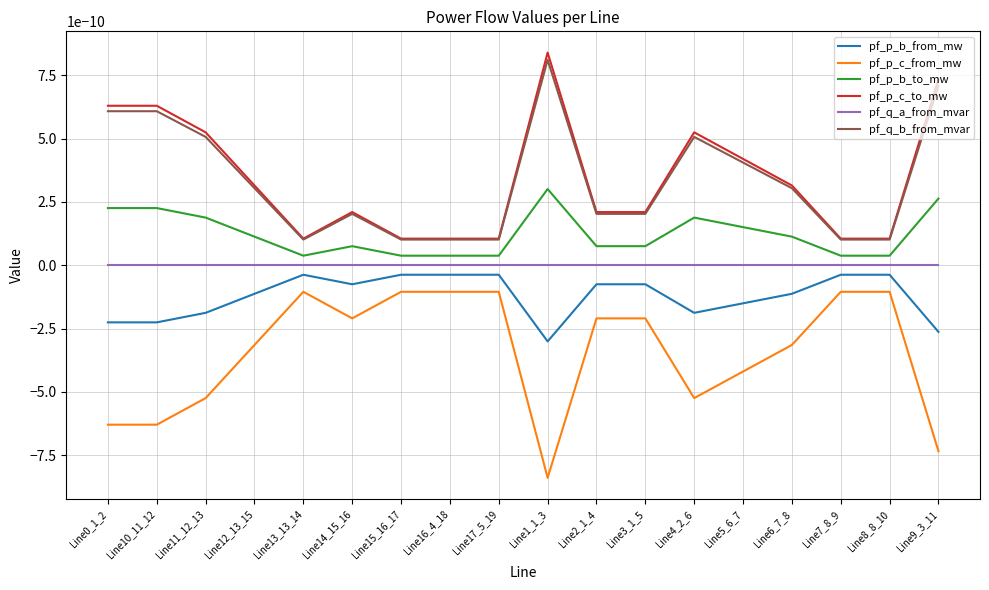

Rank the series by their maximum value, from highest to lowest.

pf_p_c_to_mw, pf_q_b_from_mvar, pf_p_b_to_mw, pf_q_a_from_mvar, pf_p_b_from_mw, pf_p_c_from_mw